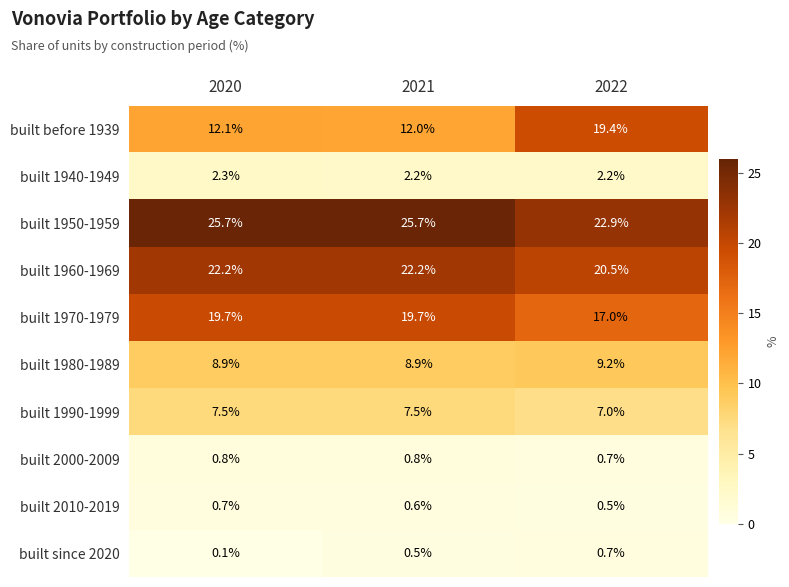

Is it true that built before 1939 equals 19.4 at 2022?

True